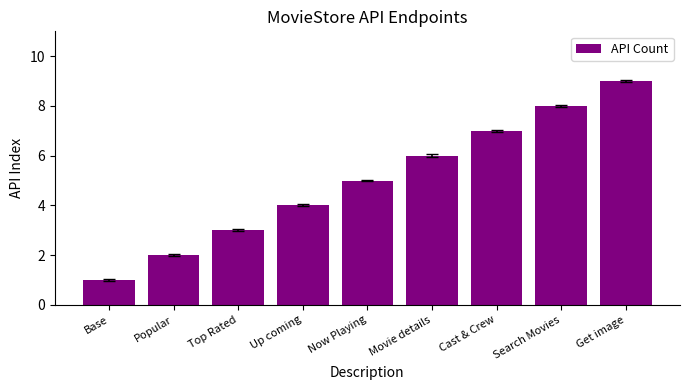

Reading right to left, what are all the values shown in this chart?

9	8	7	6	5	4	3	2	1